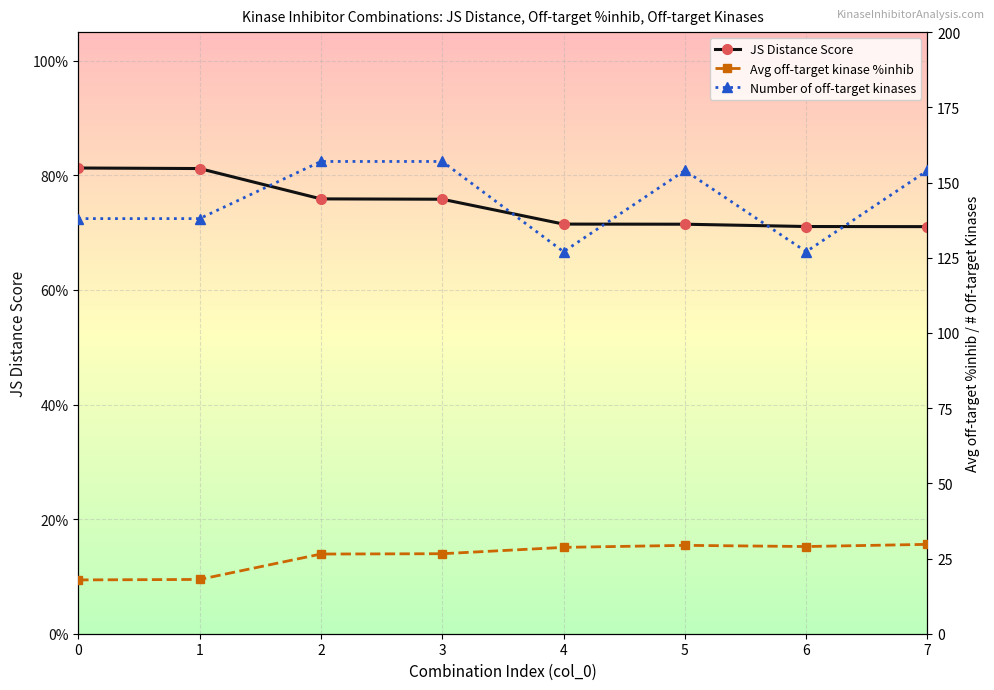

What is the highest value of the Number of off-target kinases series?

157.0